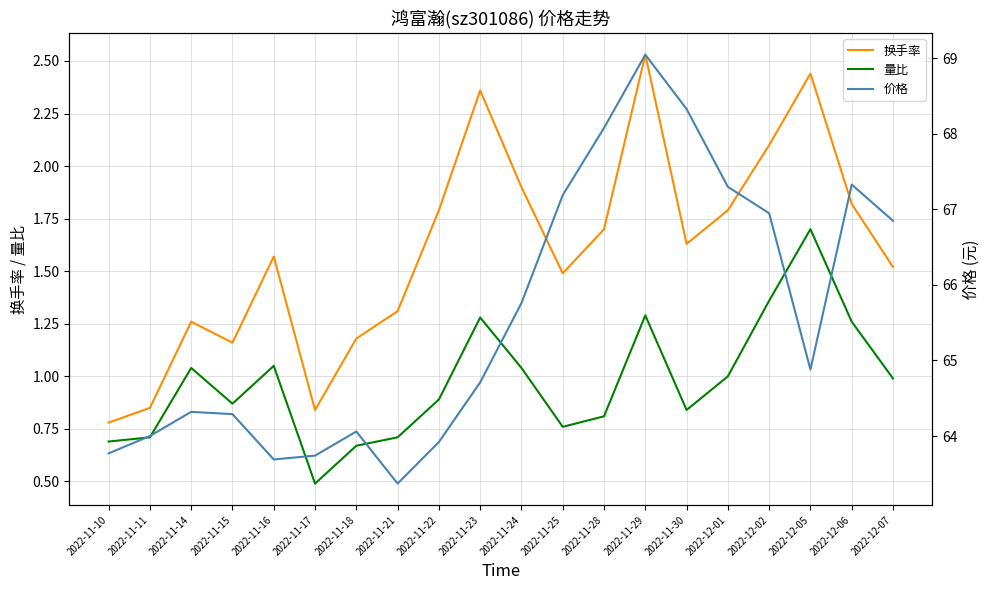

What is the value of the 量比 point at the 16th from the left?

1.0